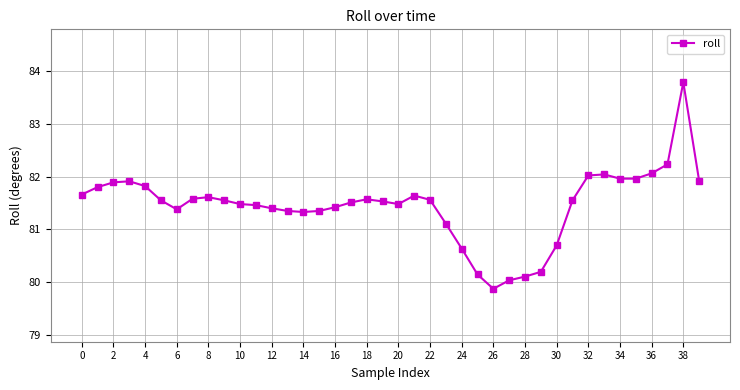

True or false: the data has more than 0 interior local peaks.

True